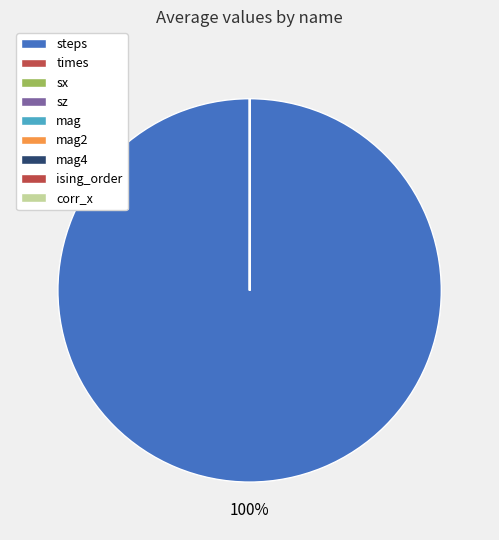

What portion of the pie excludes sz?

100.0%